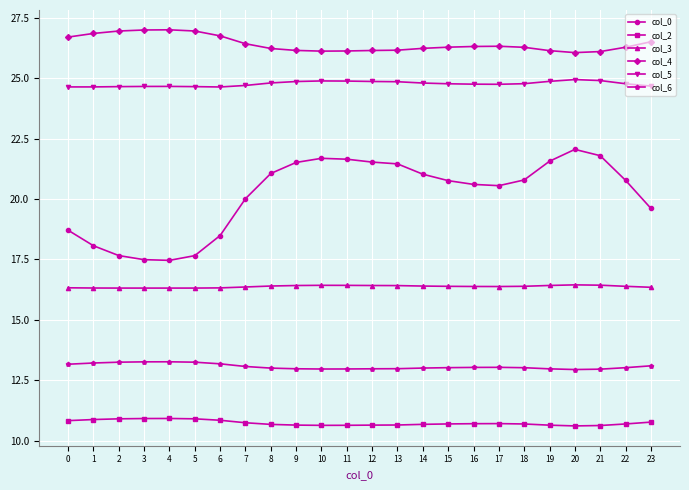

What is the greatest value displayed?

27.0